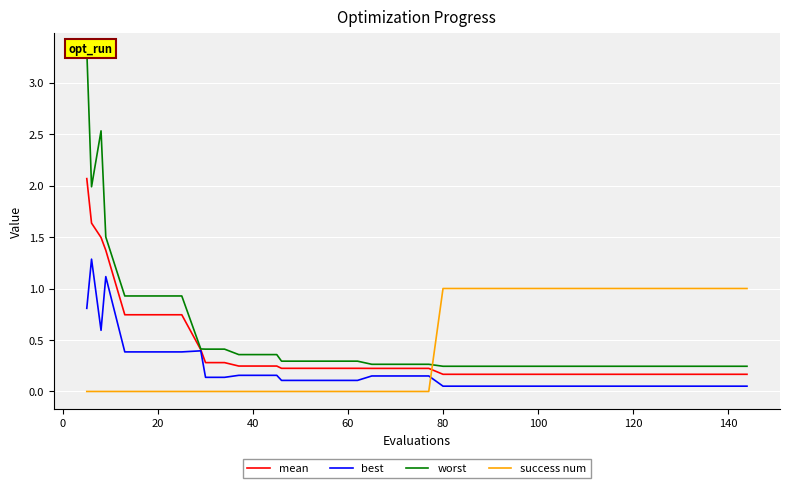

True or false: mean and success num intersect in this chart.

True